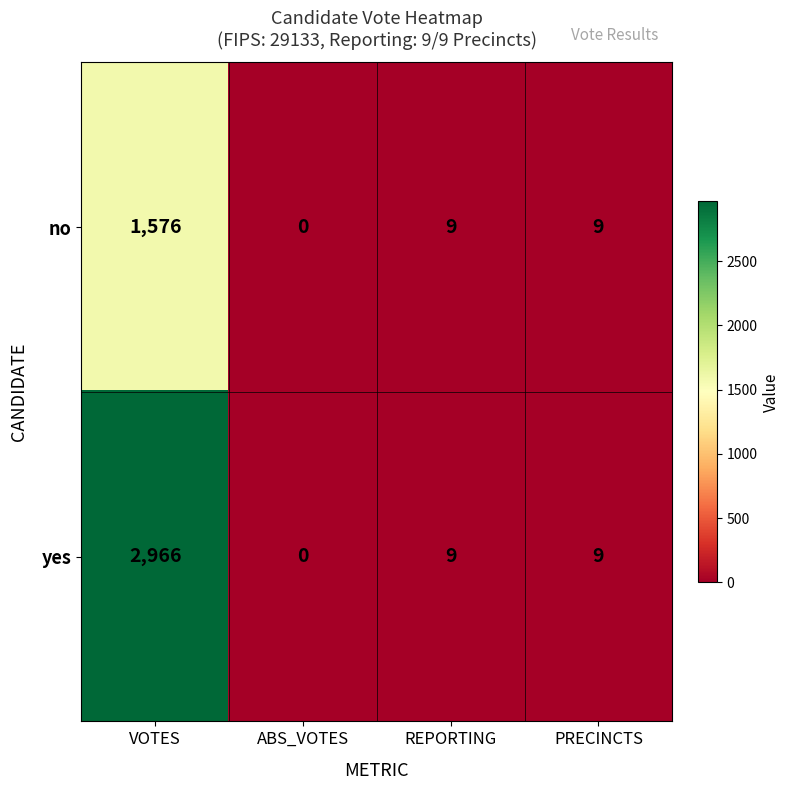

Which series has the widest spread of values?

yes